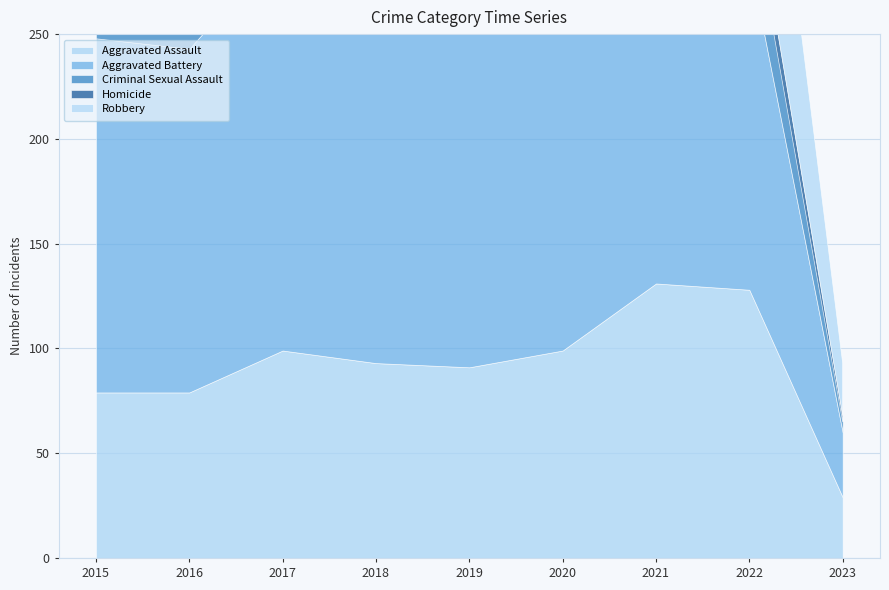

Reading left to right, list all the values displayed in this chart.

Aggravated Assault: 79	79	99	93	91	99	131	128	29
Aggravated Battery: 169	164	194	160	193	186	175	158	31
Criminal Sexual Assault: 21	20	23	33	31	24	25	30	5
Homicide: 7	10	13	12	8	9	19	15	3
Robbery: 172	196	213	132	143	102	88	118	25